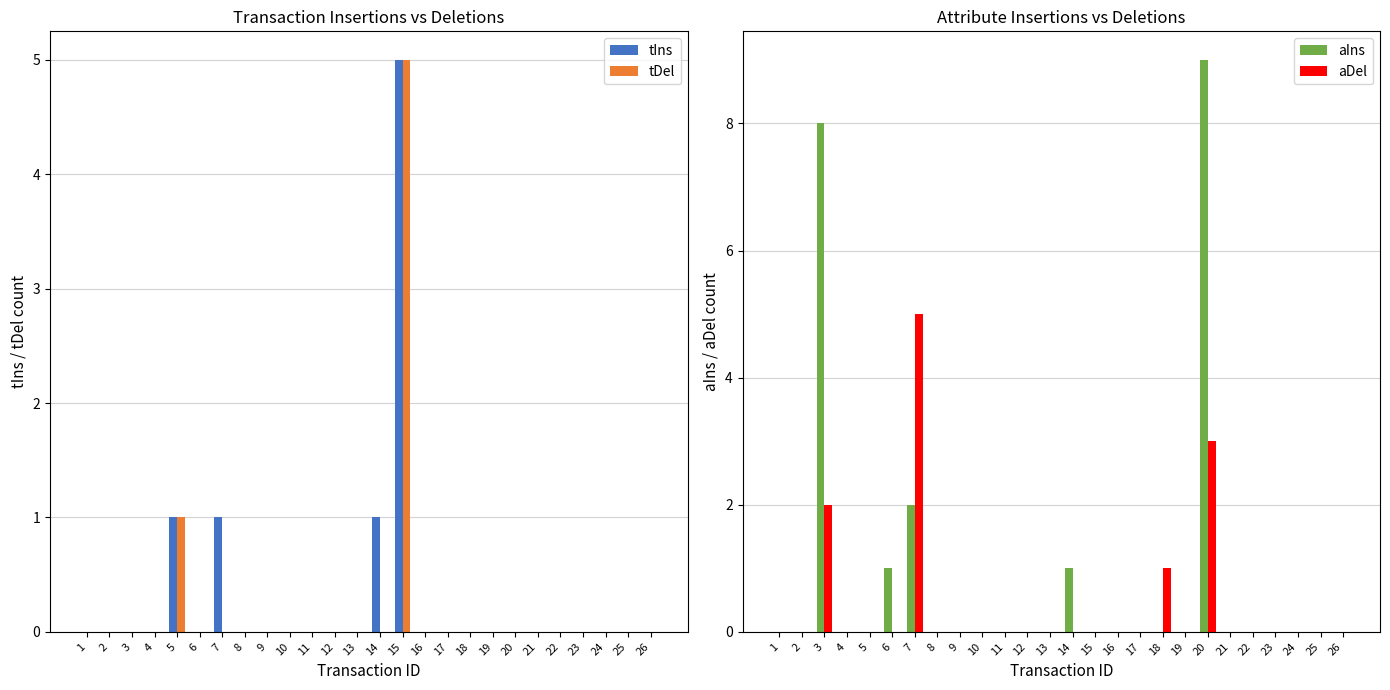

How many groups of bars are there?

26